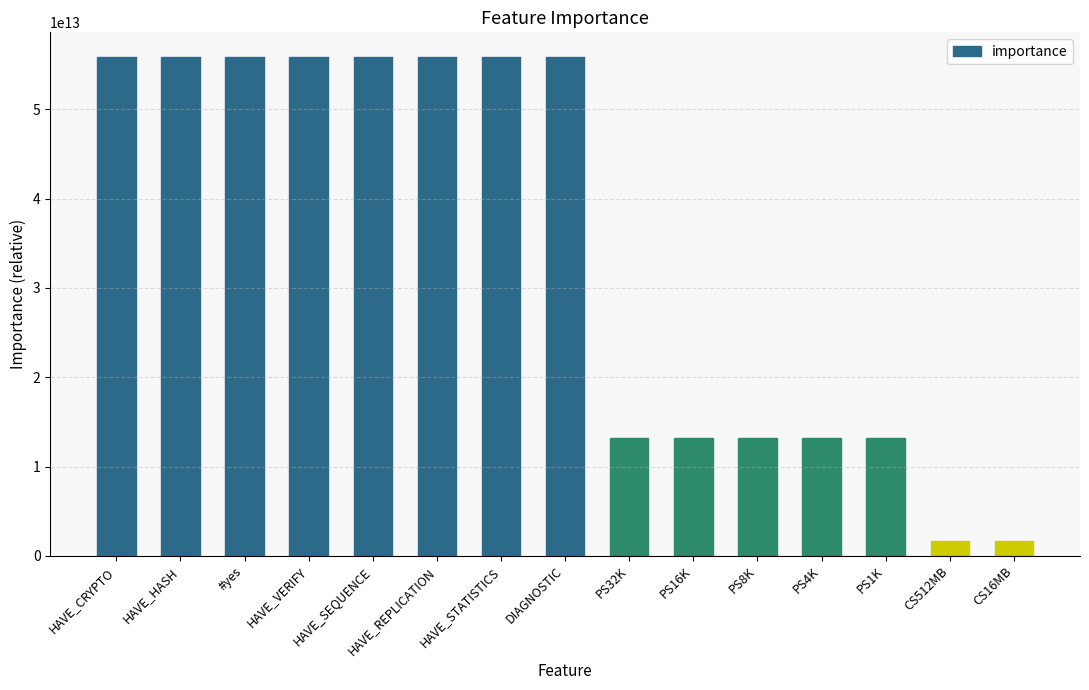

How many data points does each series have?

15